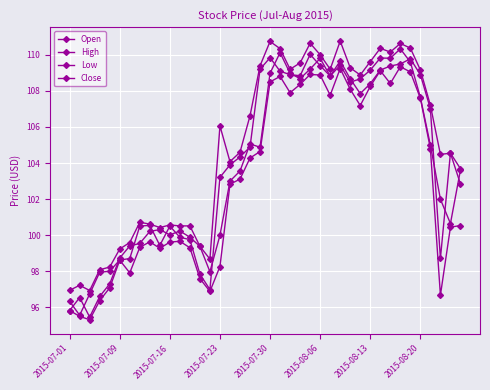

How many lines are shown in the chart?

4